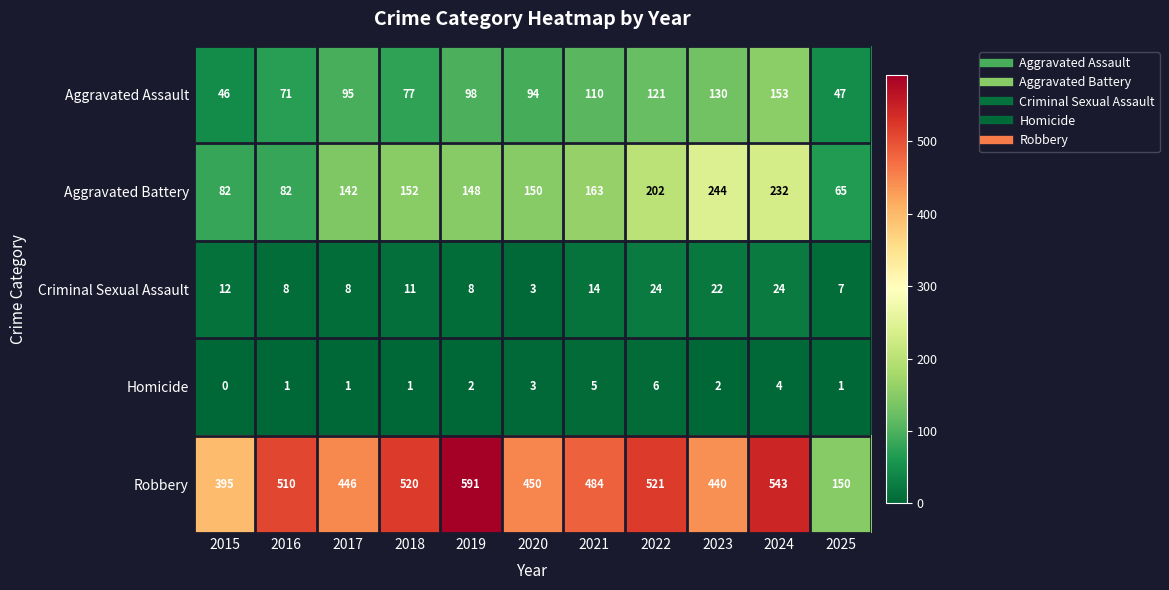

Count the number of categories in the chart.

11